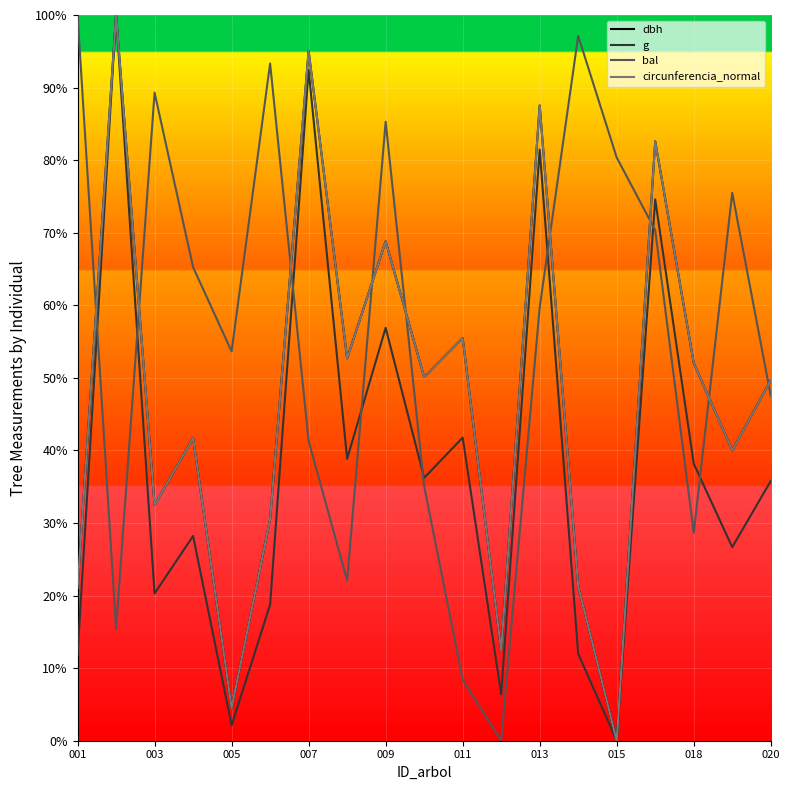

What is the maximum value shown in the chart?

100.0